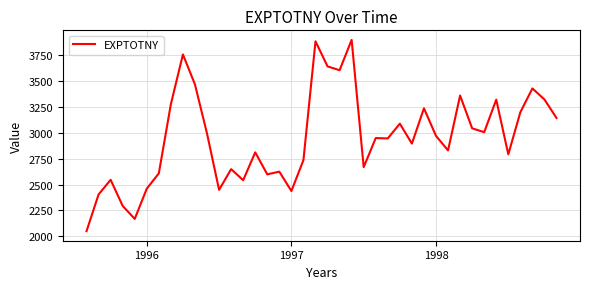

What is the smallest value displayed?

2049.2